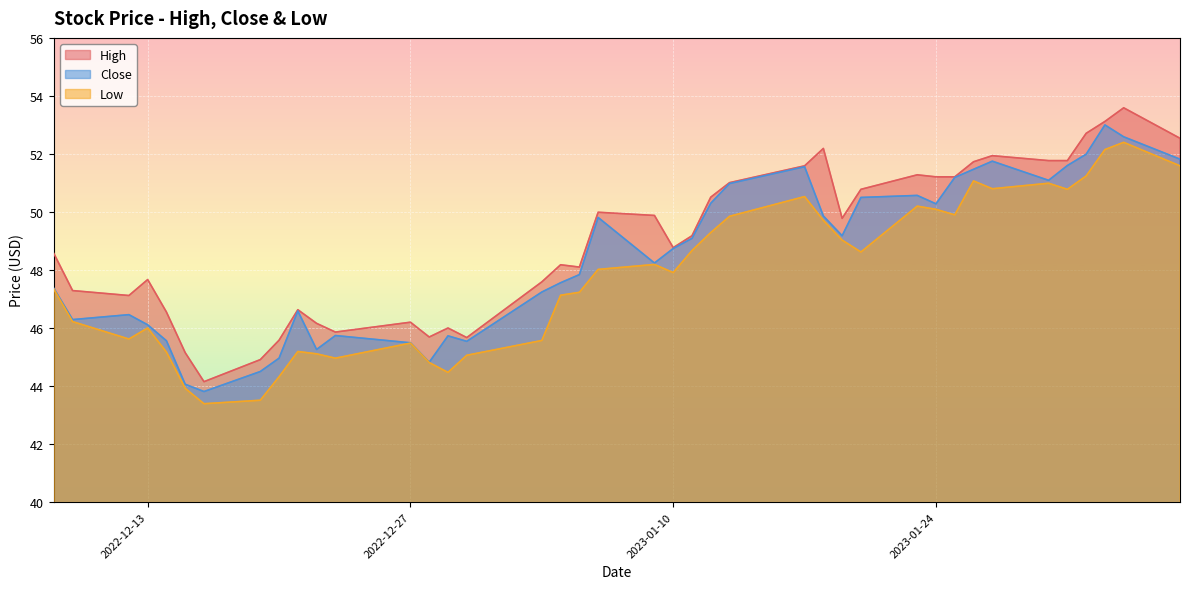

What is the highest value of the Low series?

52.4